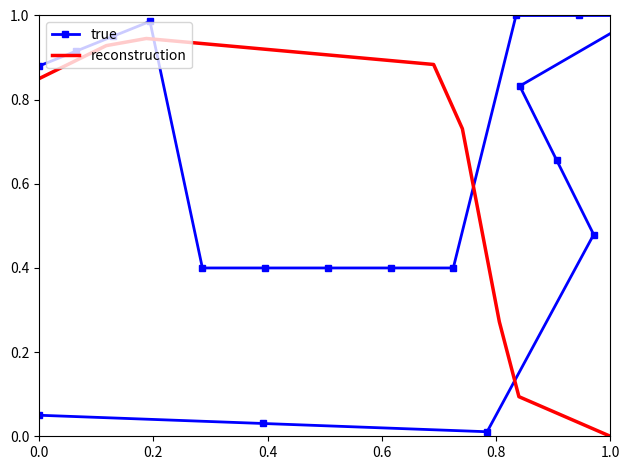

At which label does reconstruction reach its minimum?

1.0